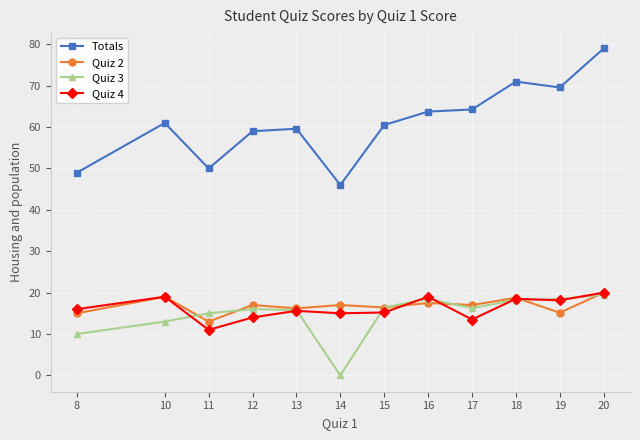

True or false: Quiz 4 and Totals cross at least once.

False